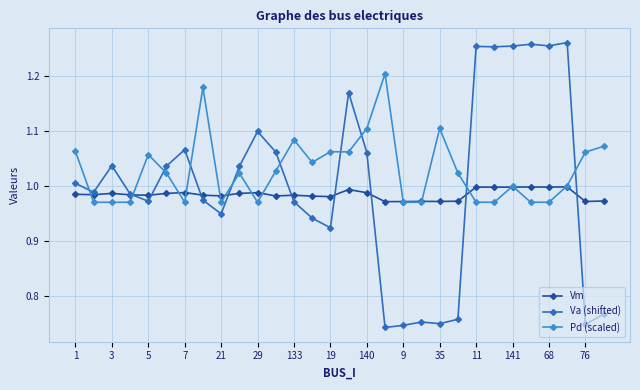

Rank the series by their average value, from highest to lowest.

Pd (scaled), Va (shifted), Vm